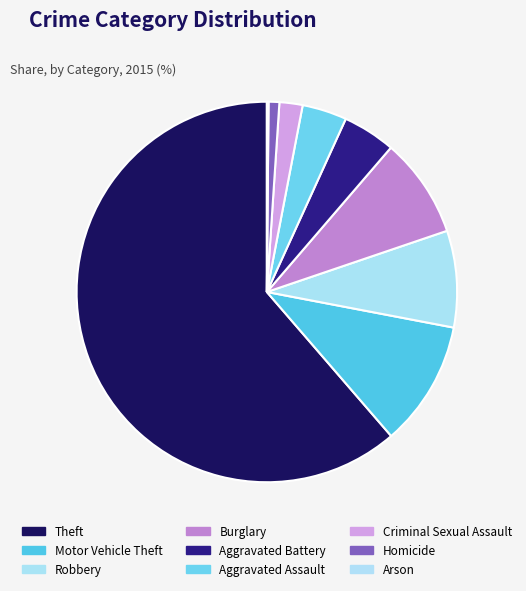

Which category accounts for the majority?

Theft